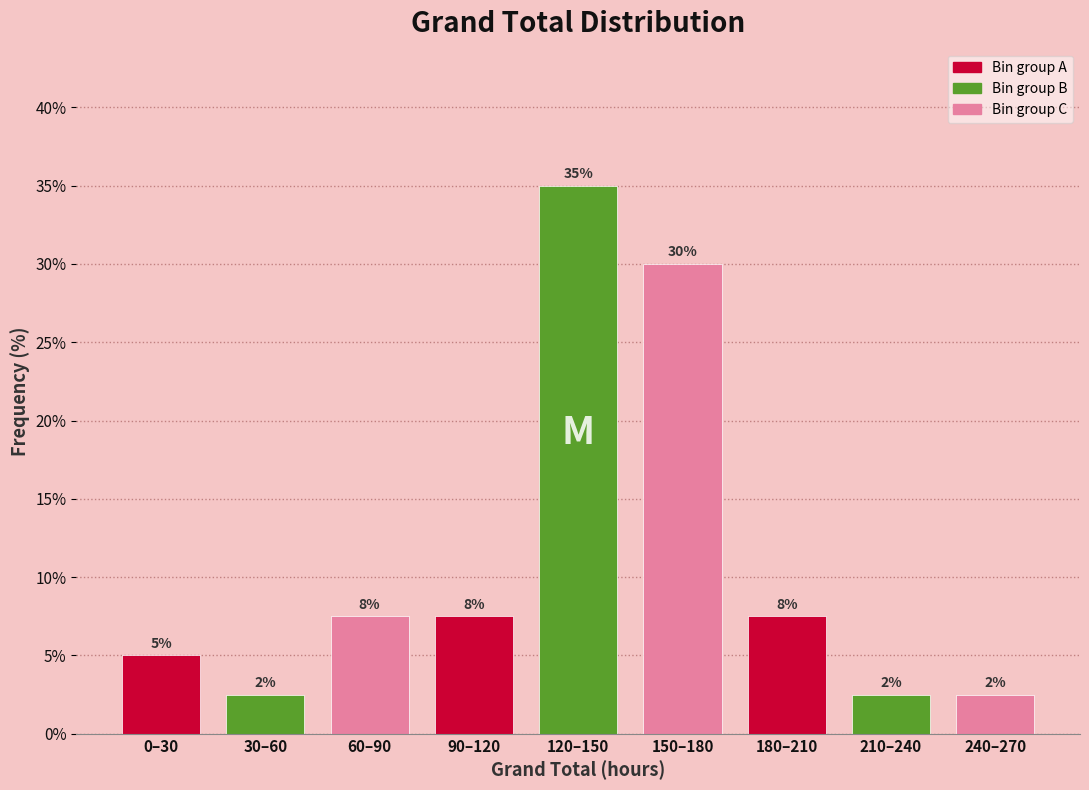

Does the chart contain any negative values?

No